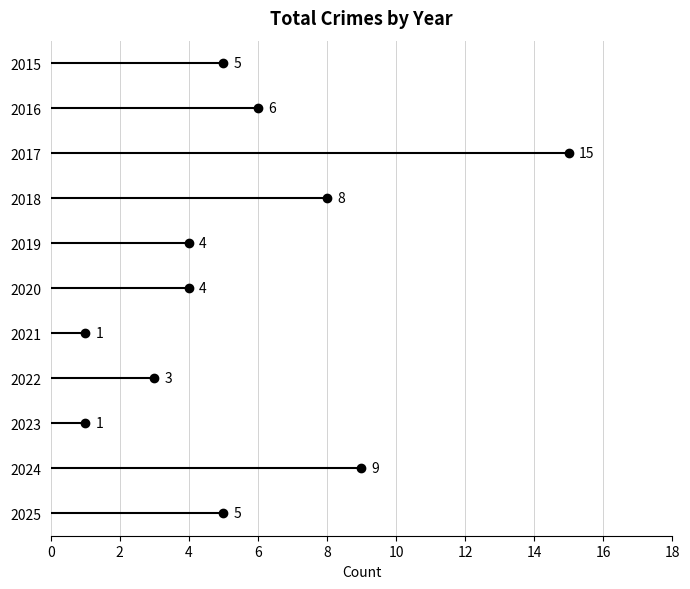

At which category does the chart reach its peak across all series?

2017